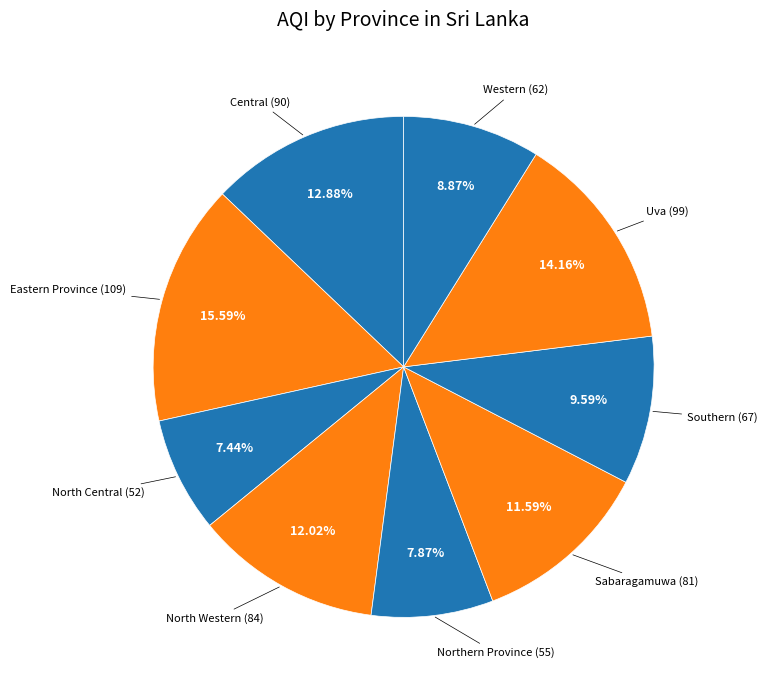

Which slice is the smallest?

North Central